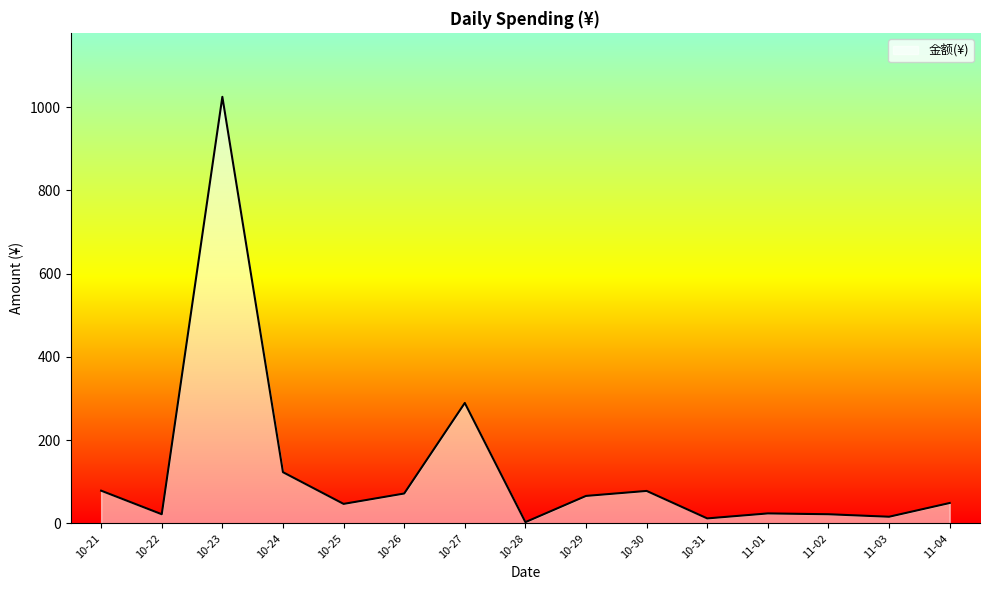

What is the difference between the maximum and minimum values?

1021.4